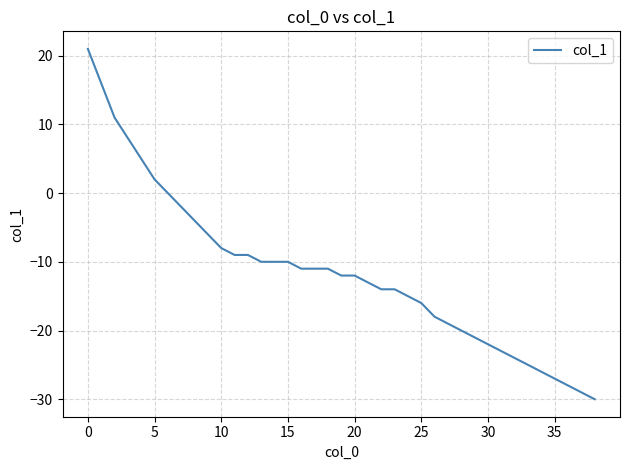

What is the smallest value displayed?

-30